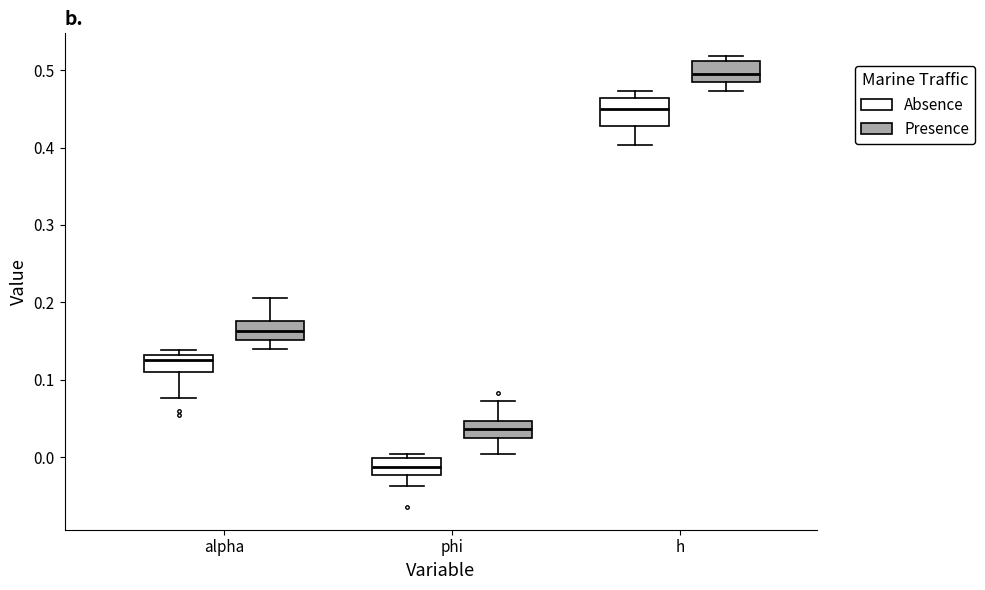

Reading left to right, transcribe this box plot: for each box, give where its median line is, the range the box spans, and where its two whiskers end, as read against the y-axis. The values are not printed on the chart, so give them approximately, as read against the axis.

alpha (Absence): median 0.13 (just below the box's upper edge), box 0.11 to 0.13, whiskers 0.08 to 0.14
alpha (Presence): median 0.16, box 0.15 to 0.18, whiskers 0.14 to 0.21
phi (Absence): median -0.01, box -0.02 to 0.00, whiskers -0.04 to 0.00 (just above the box's upper edge)
phi (Presence): median 0.04, box 0.03 to 0.05, whiskers 0.00 to 0.07
h (Absence): median 0.45, box 0.43 to 0.46, whiskers 0.40 to 0.47
h (Presence): median 0.49, box 0.48 to 0.51, whiskers 0.47 to 0.52